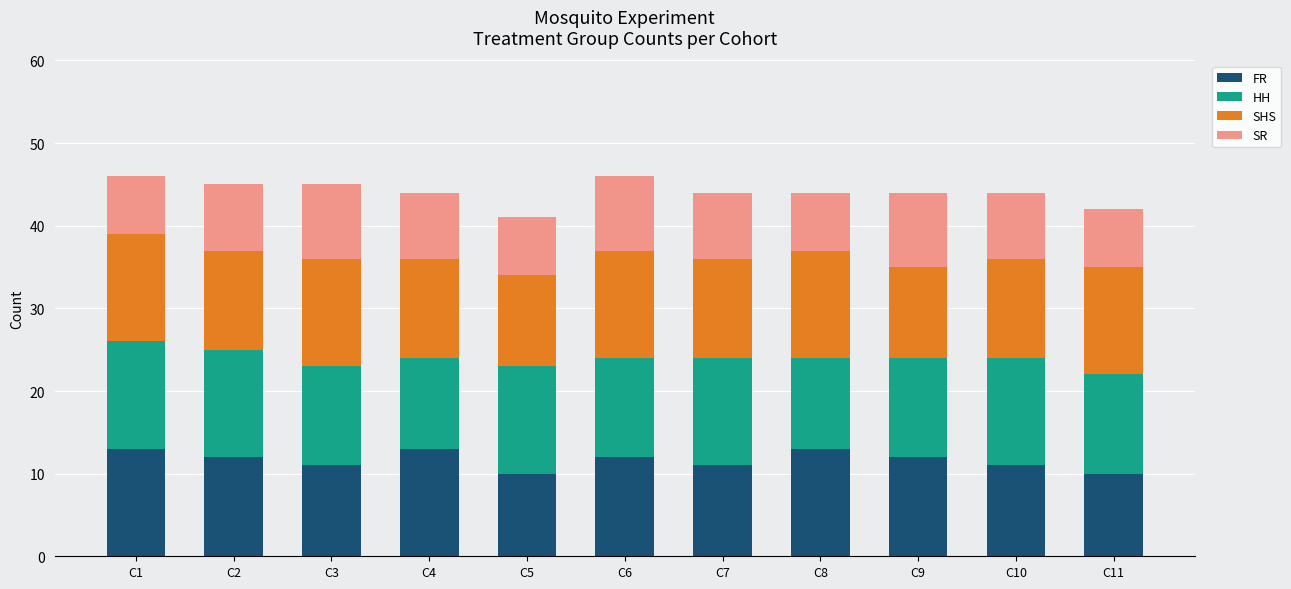

What is the total value across all series at C5?

41